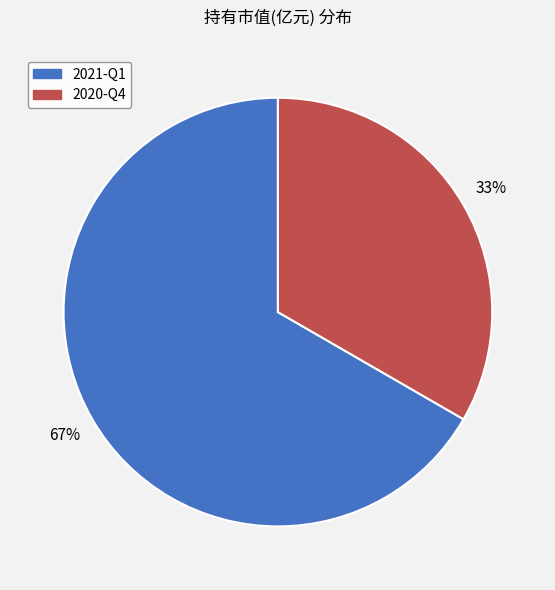

Which category has the smallest portion of the pie?

2020-Q4